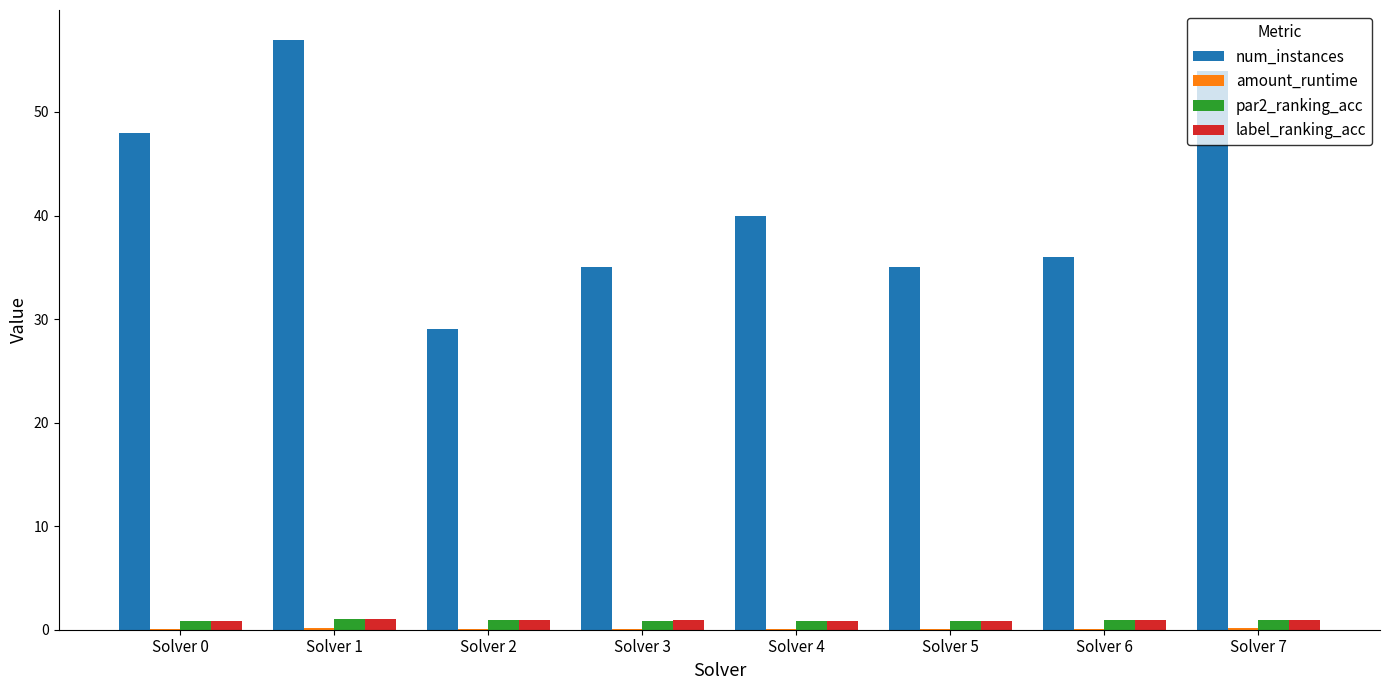

What is the highest value of the num_instances series?

57.0